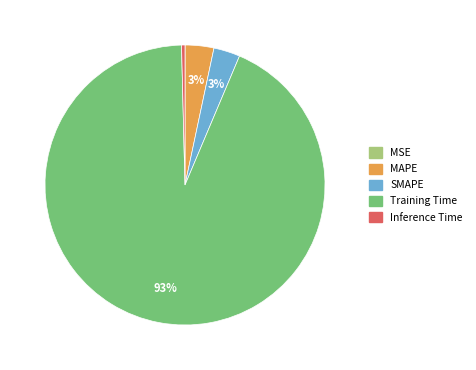

Is it true that MAPE is 13% of the pie?

False